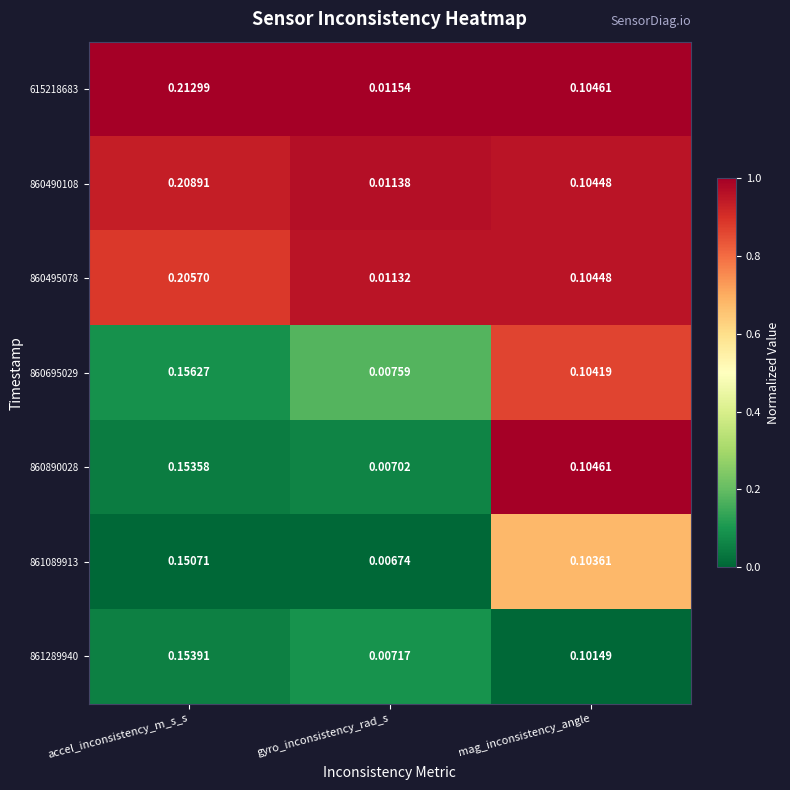

At which category does the chart reach its peak across all series?

accel_inconsistency_m_s_s